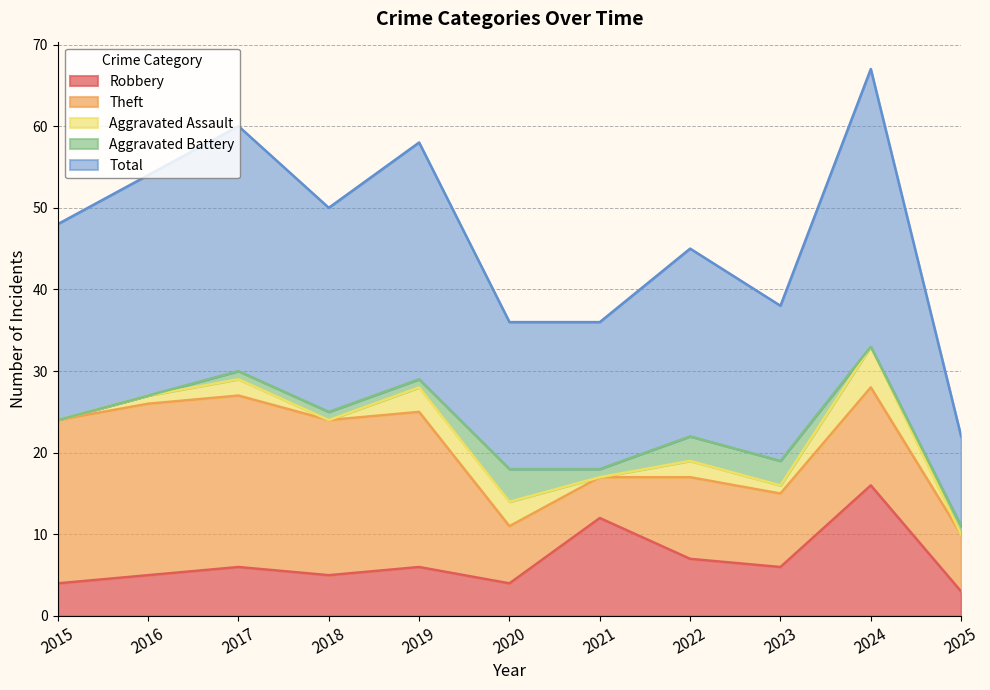

What is the difference between the second highest and second lowest values in the Aggravated Assault series?

3